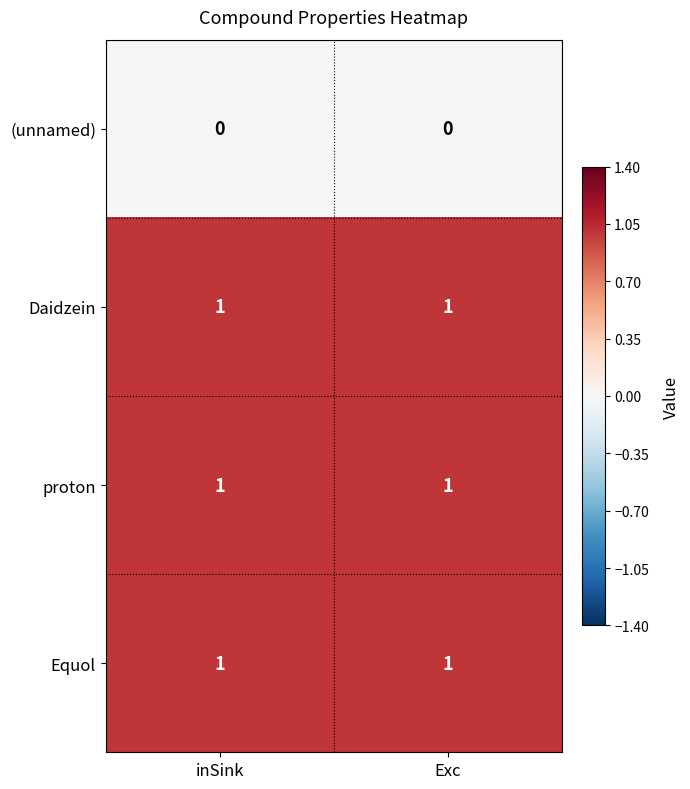

The (unnamed) series shows 0 at Exc. True or false?

True